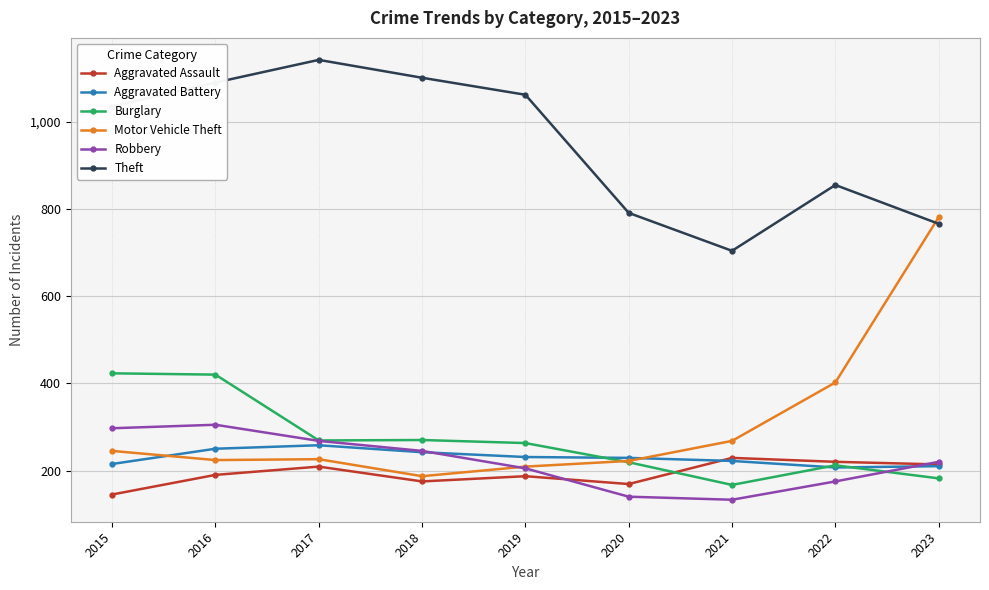

List the series in order of their peak value, lowest first.

Aggravated Assault, Aggravated Battery, Robbery, Burglary, Motor Vehicle Theft, Theft